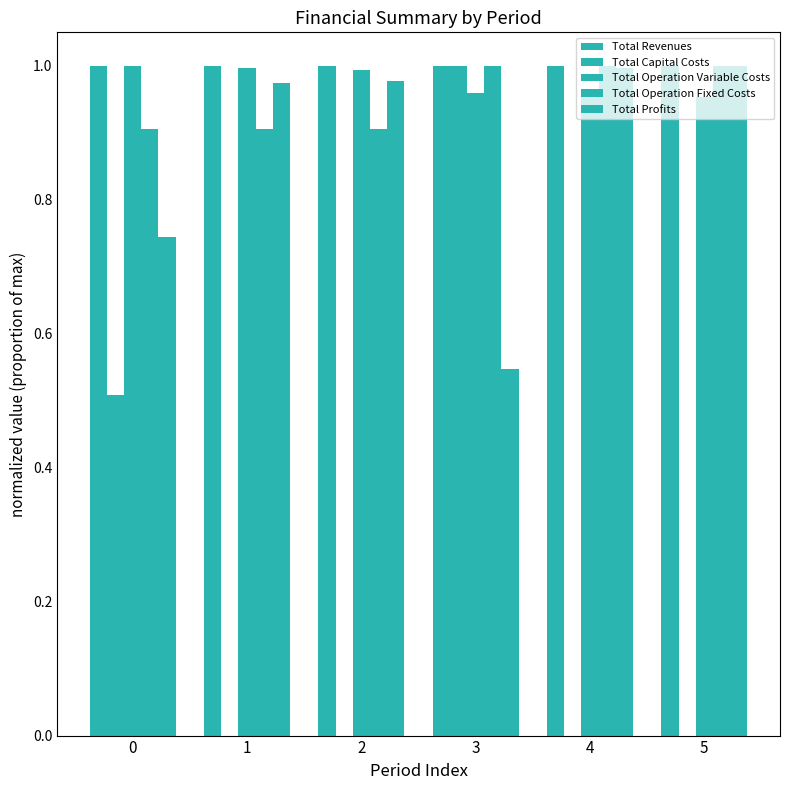

Count the number of data series in this chart.

5